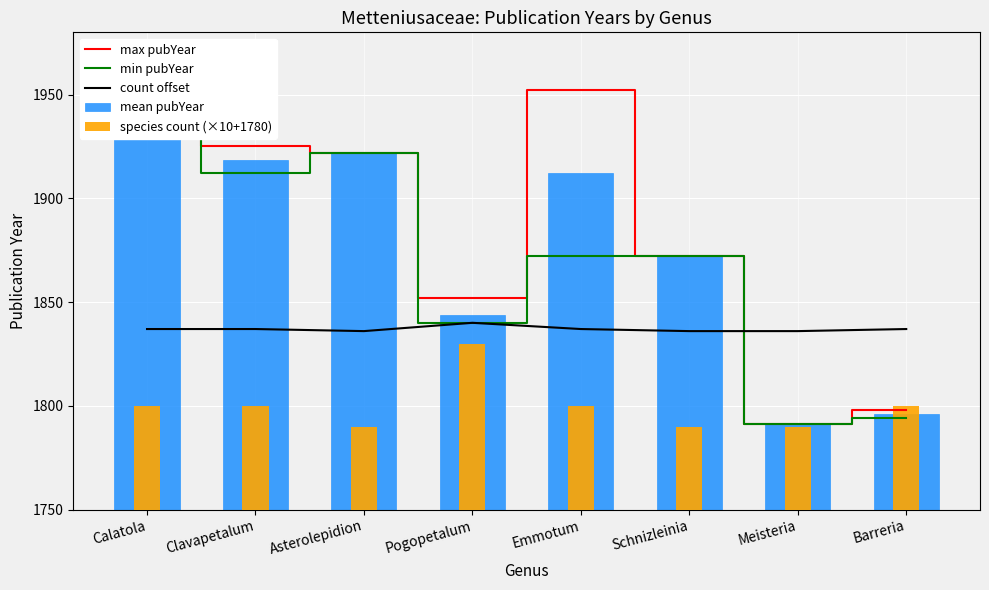

Which series changed the most between Clavapetalum and Barreria?

max pubYear